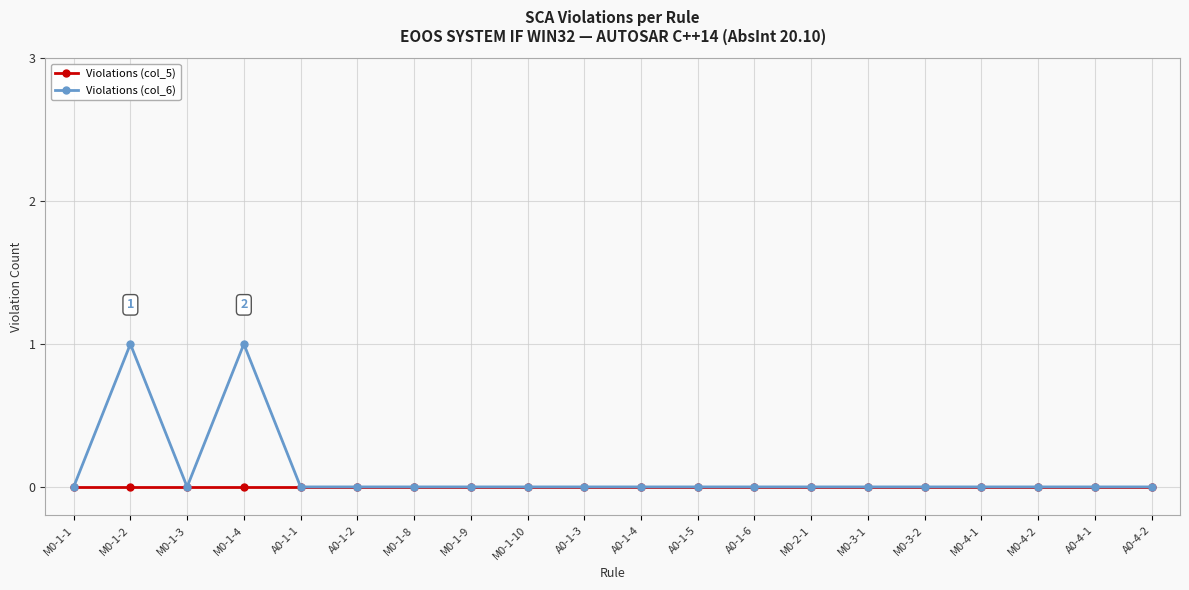

What is the maximum value for Violations (col_6)?

1